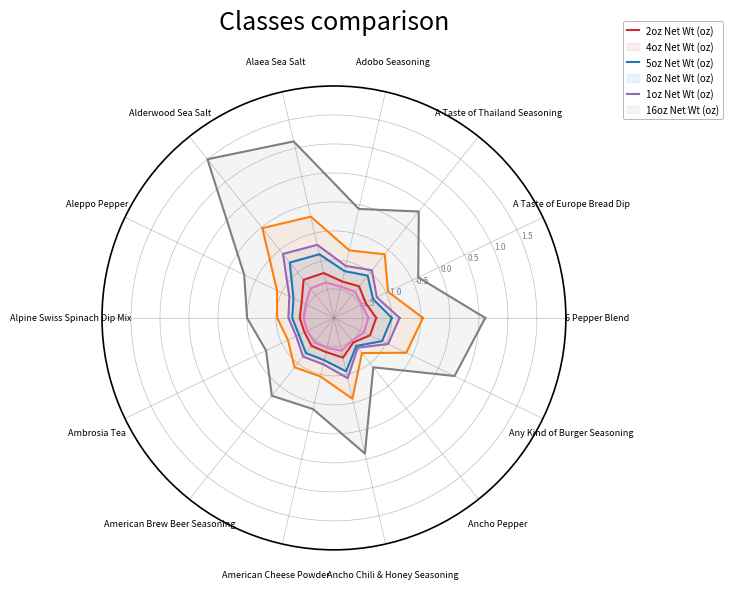

Where is 4oz Net Wt (oz) nearest to the value -1?

6 Pepper Blend